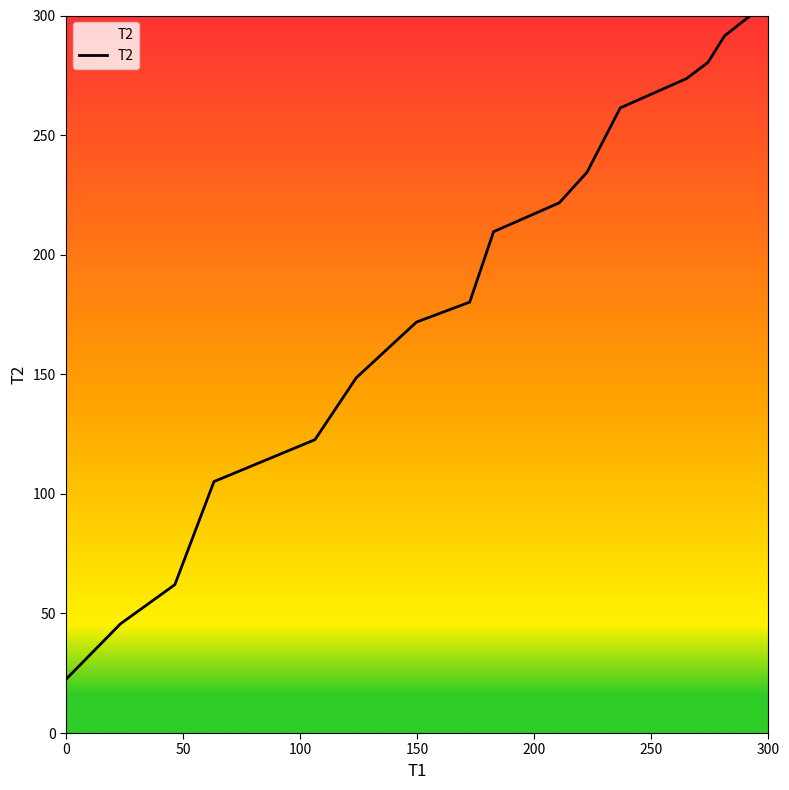

What is the maximum value shown in the chart?

300.0